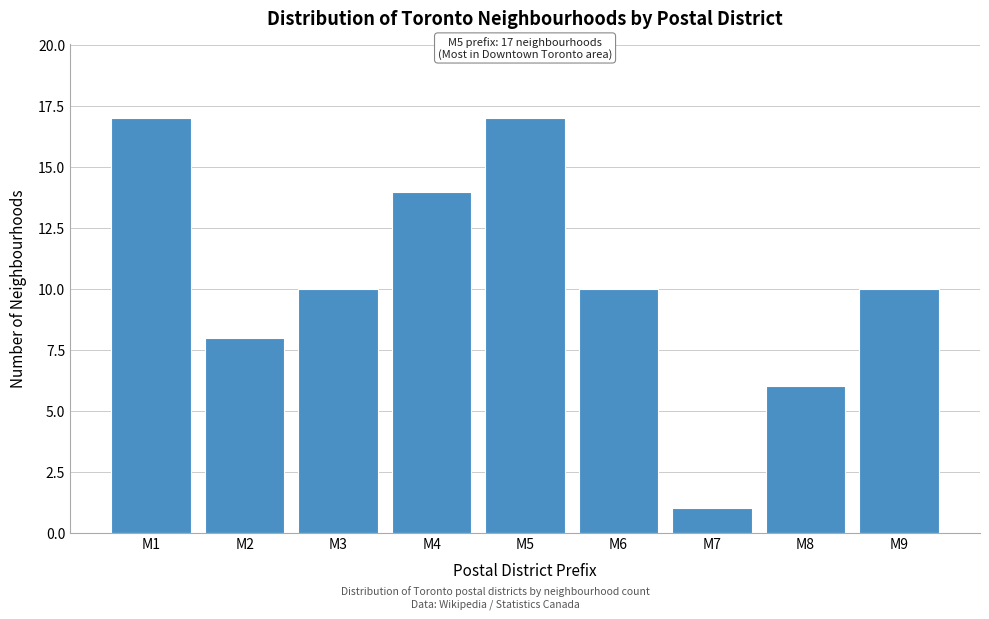

Reading left to right, list all the values displayed in this chart.

17	8	10	14	17	10	1	6	10